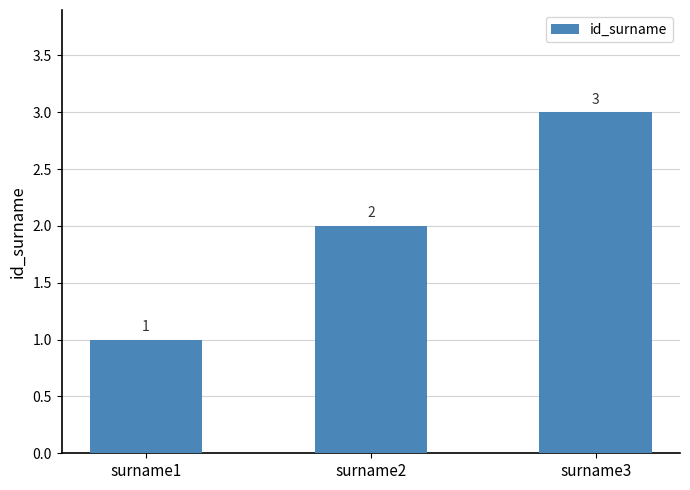

Where is the data nearest to the value 2?

surname2